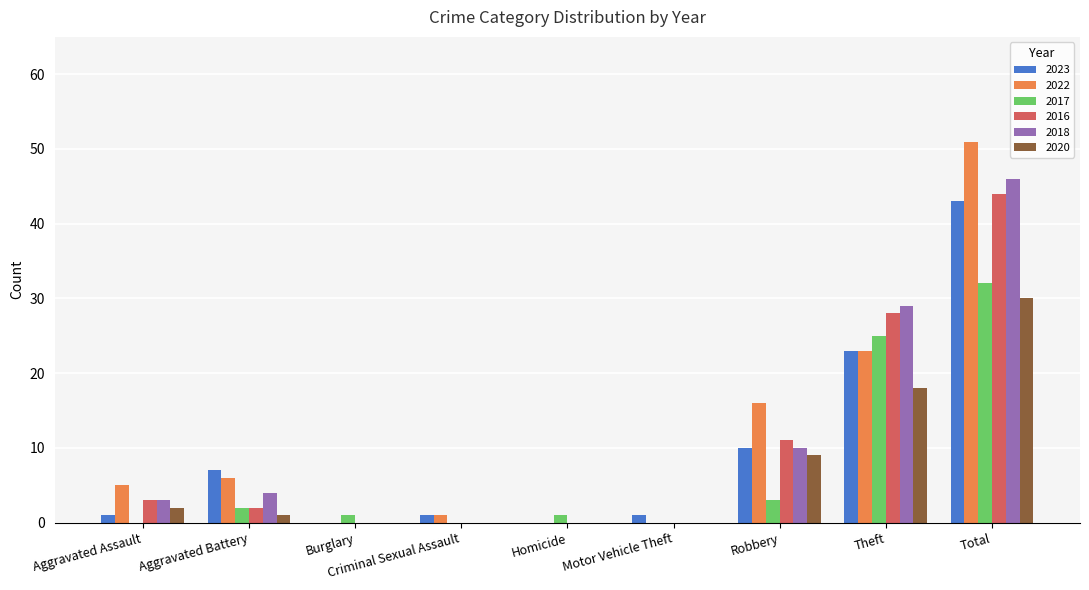

Is the value of 2023 at Robbery greater than the value of 2022 at Aggravated Assault?

Yes